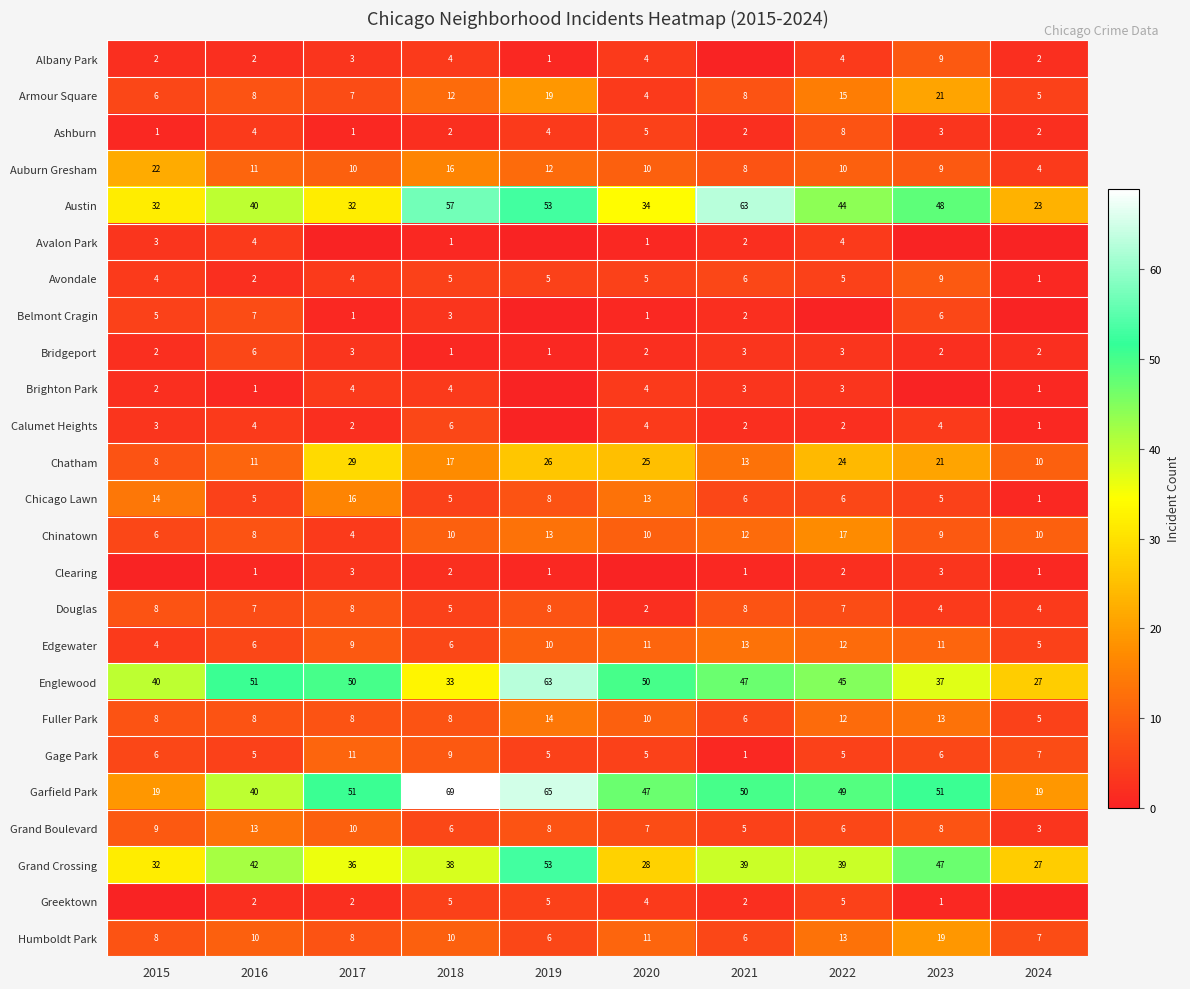

Rank the categories by Chatham value from highest to lowest.

2017, 2019, 2020, 2022, 2023, 2018, 2021, 2016, 2024, 2015